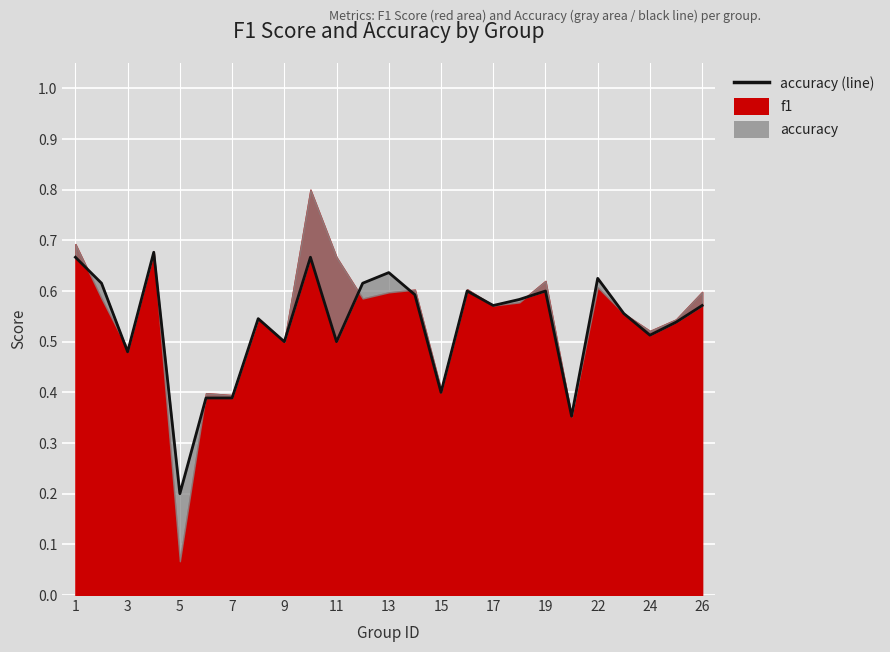

Reading left to right, transcribe all the data shown in this chart.

0.7	0.6	0.5	0.7	0.2	0.4	0.4	0.5	0.5	0.7	0.5	0.6	0.6	0.6	0.4	0.6	0.6	0.6	0.6	0.4	0.6	0.6	0.5	0.5	0.6